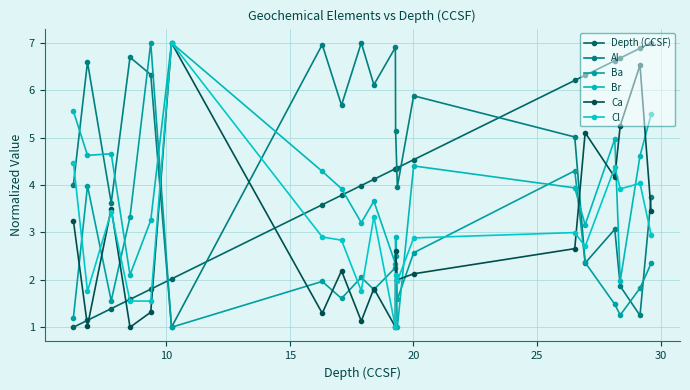

At how many categories does at least one series exceed 4?

20